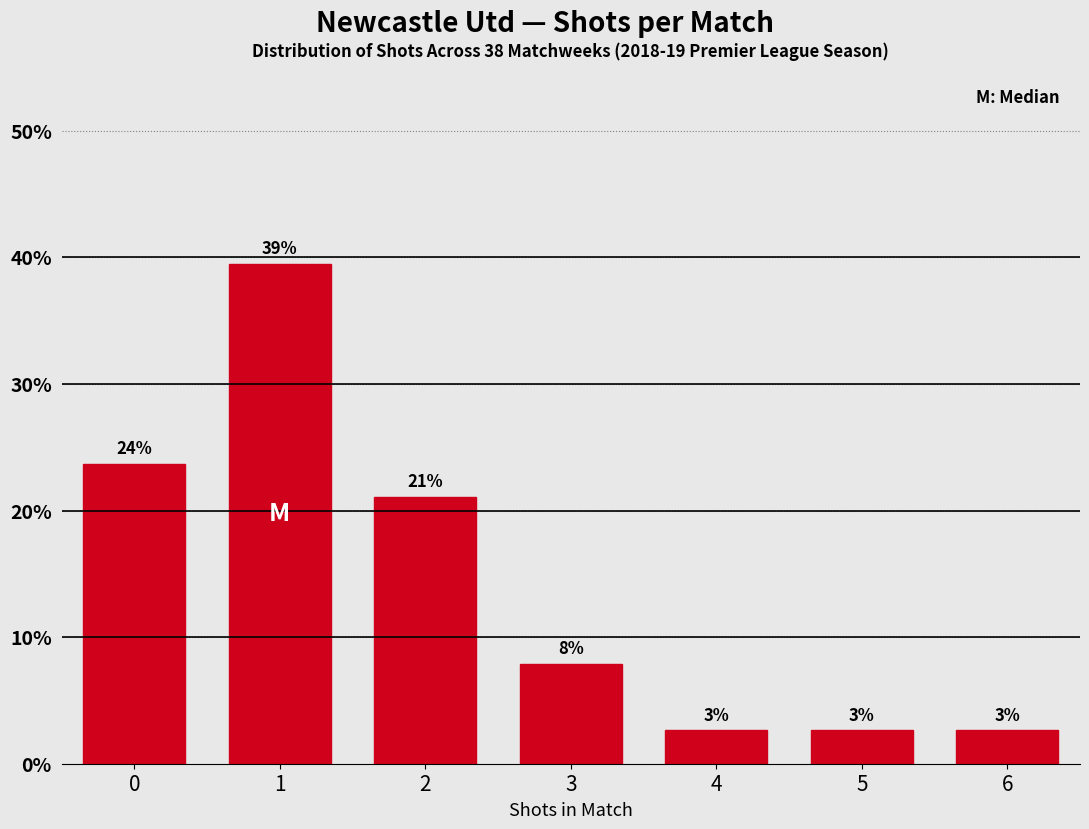

How many bars are there in total?

7